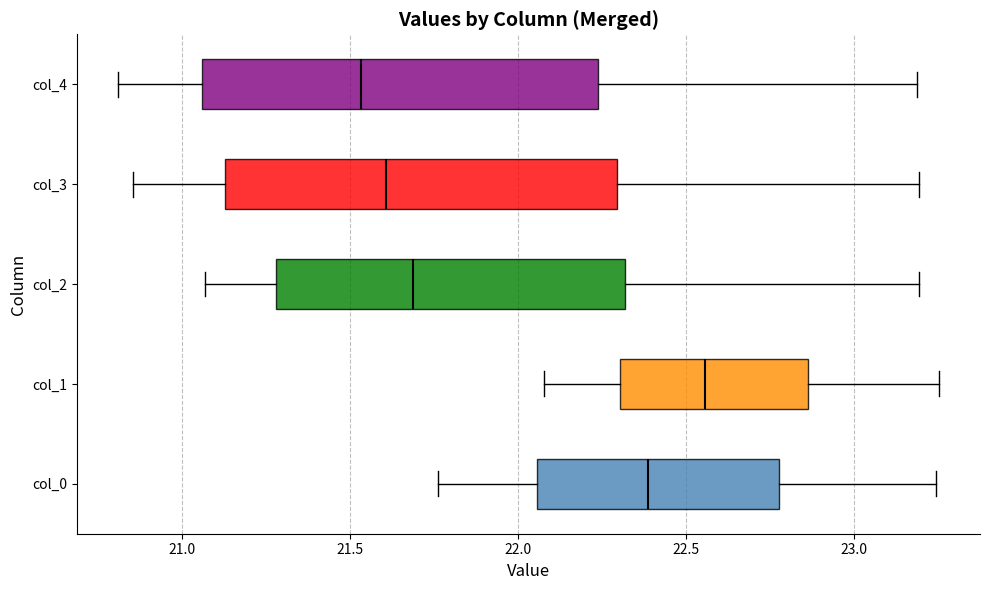

Reading bottom to top, transcribe this box plot: for each box, give where its median line is, the range the box spans, and where its two whiskers end, as read against the x-axis. The values are not printed on the chart, so give them approximately, as read against the axis.

col_0: median 22.40, box 22.05 to 22.80, whiskers 21.75 to 23.25
col_1: median 22.55, box 22.30 to 22.85, whiskers 22.10 to 23.25
col_2: median 21.70, box 21.30 to 22.30, whiskers 21.05 to 23.20
col_3: median 21.60, box 21.15 to 22.30, whiskers 20.85 to 23.20
col_4: median 21.55, box 21.05 to 22.25, whiskers 20.80 to 23.20